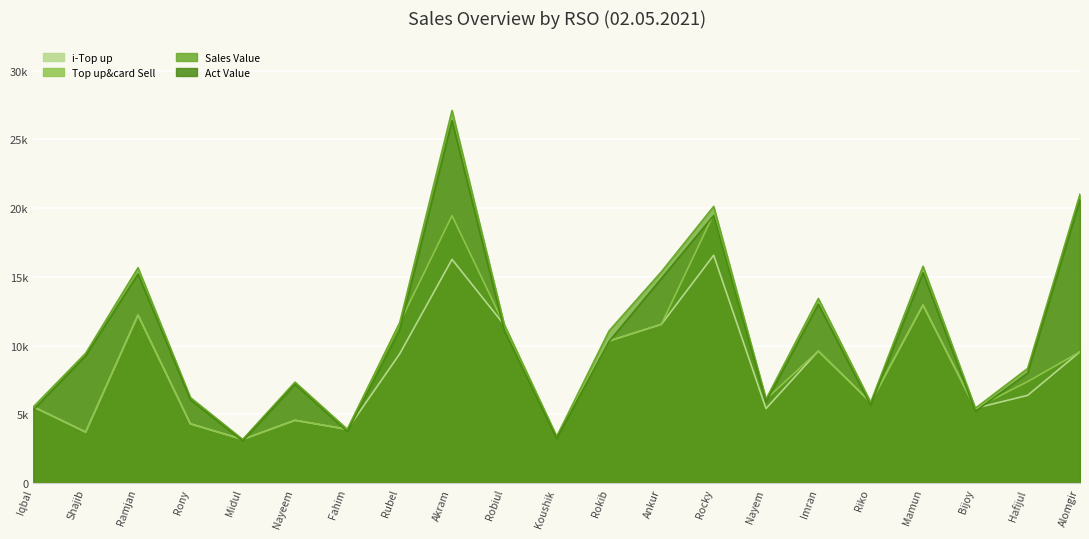

Is it true that Sales Value equals 5557.8 at Shajib?

False